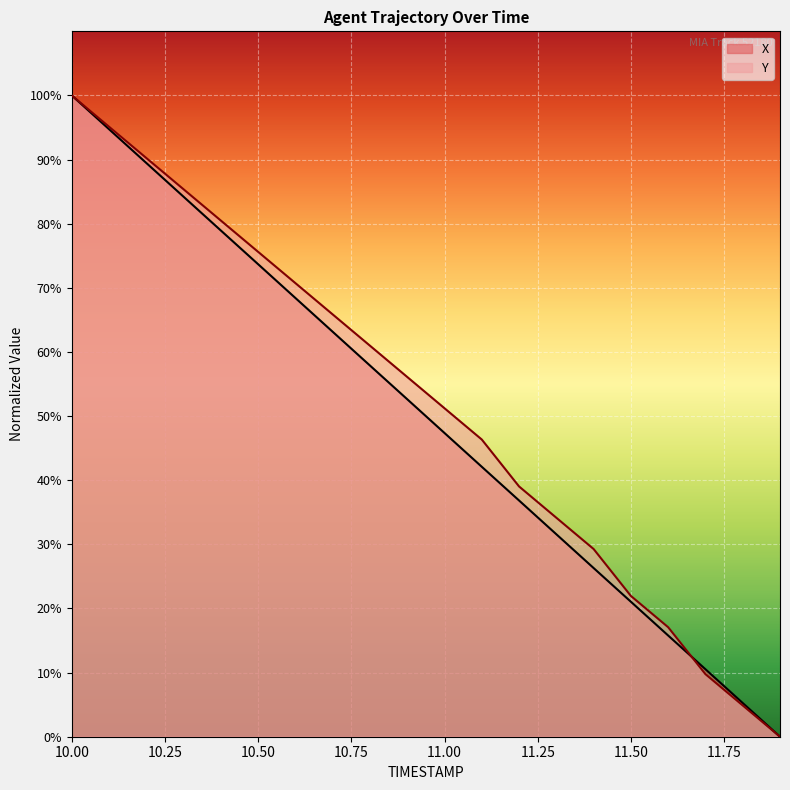

What are all the series names shown in the legend?

X, Y